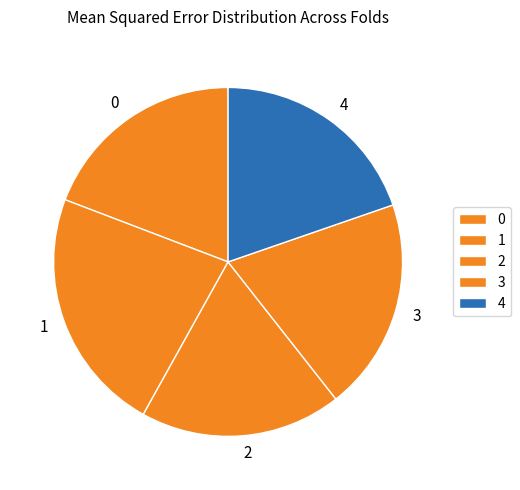

How many slices are in this pie chart?

5